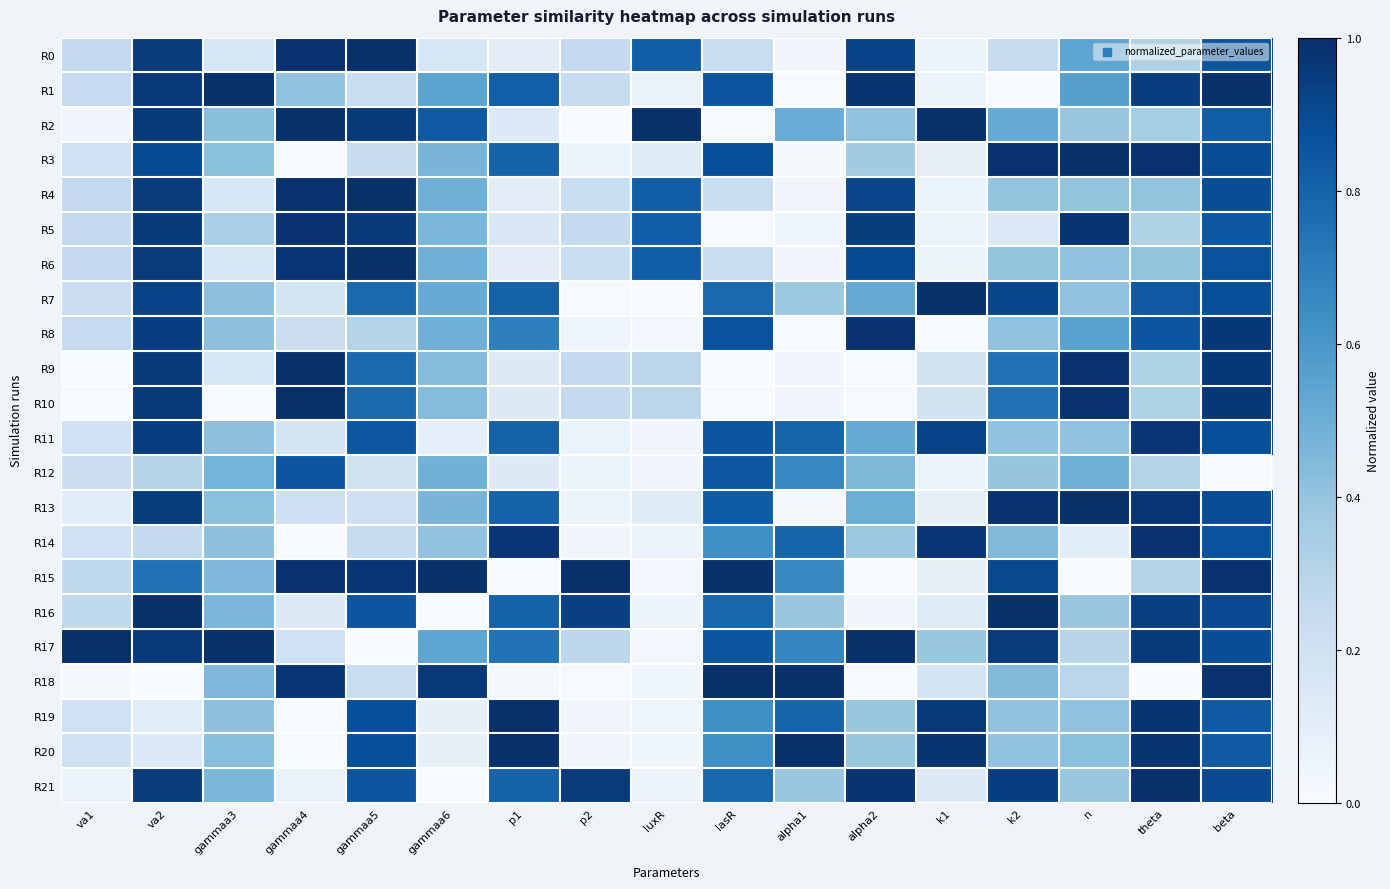

At which category does the chart reach its peak across all series?

va1